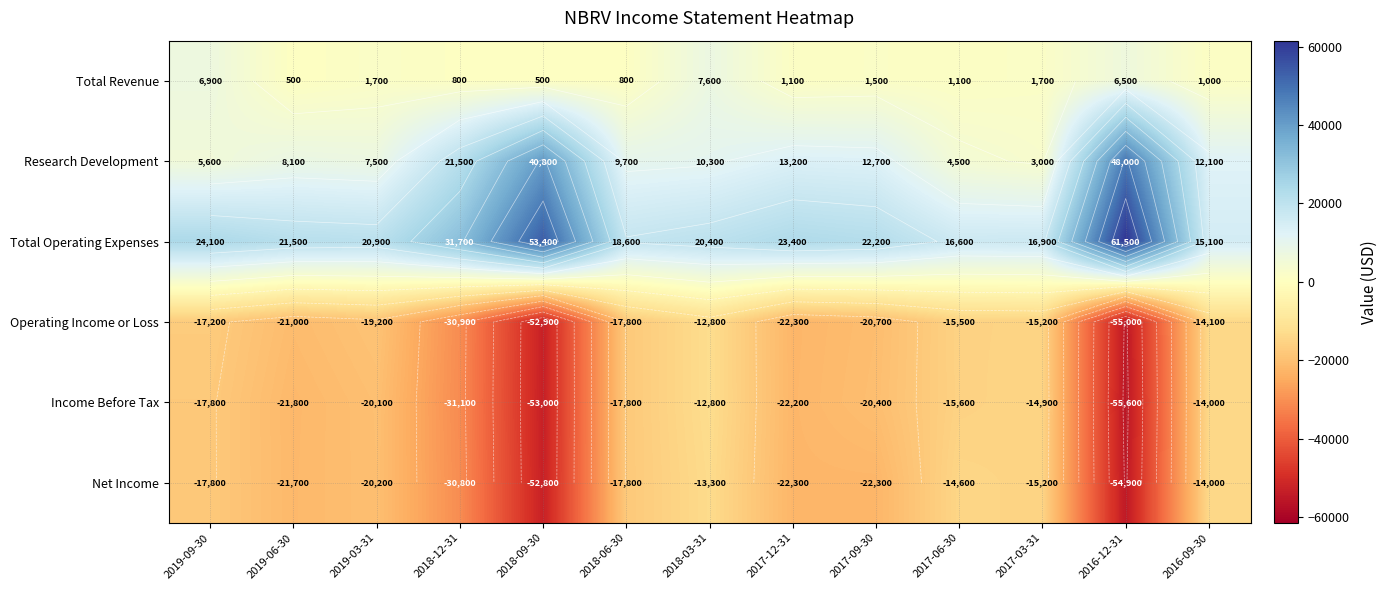

What is the spread (max minus min) of values at 2017-12-31?

45700